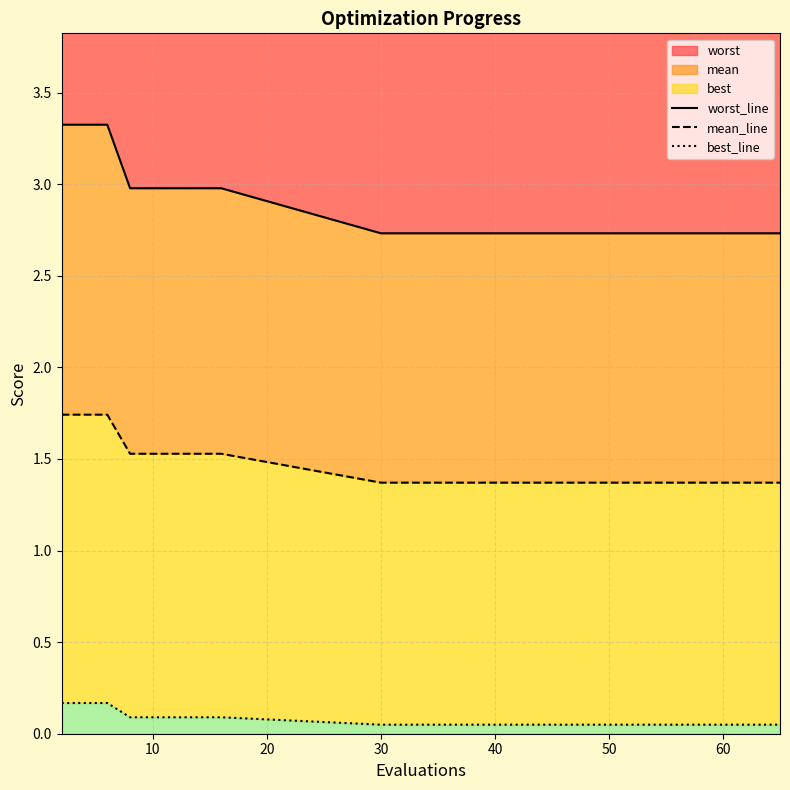

What is the highest value of the worst series?

3.3